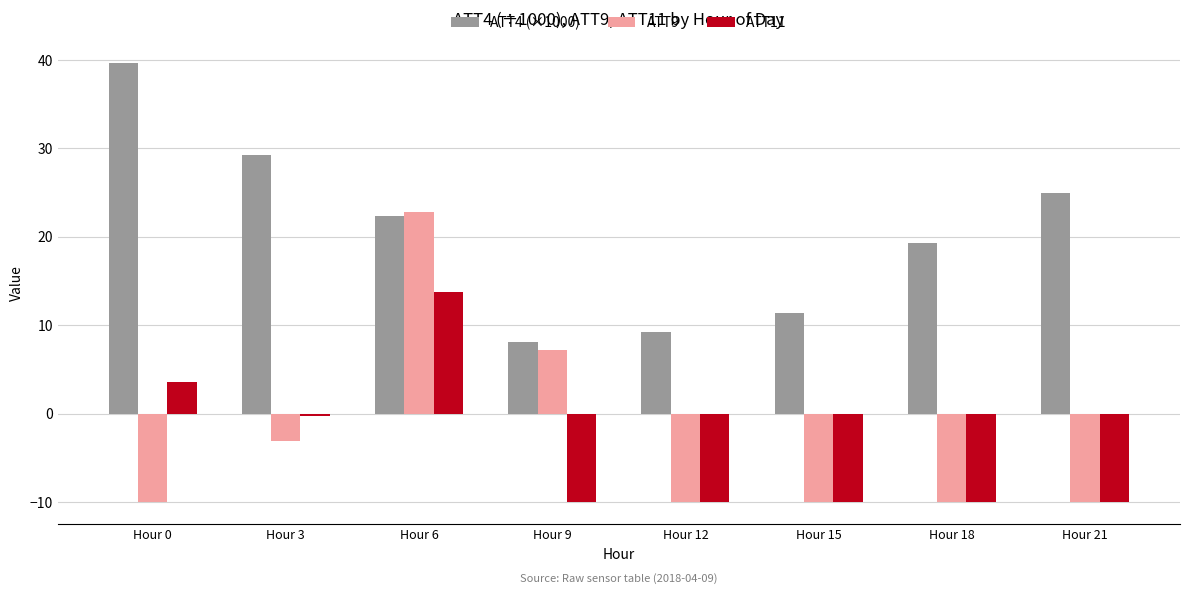

Rank the series at Hour 0 from lowest to highest value.

ATT9, ATT11, ATT4 (×1000)